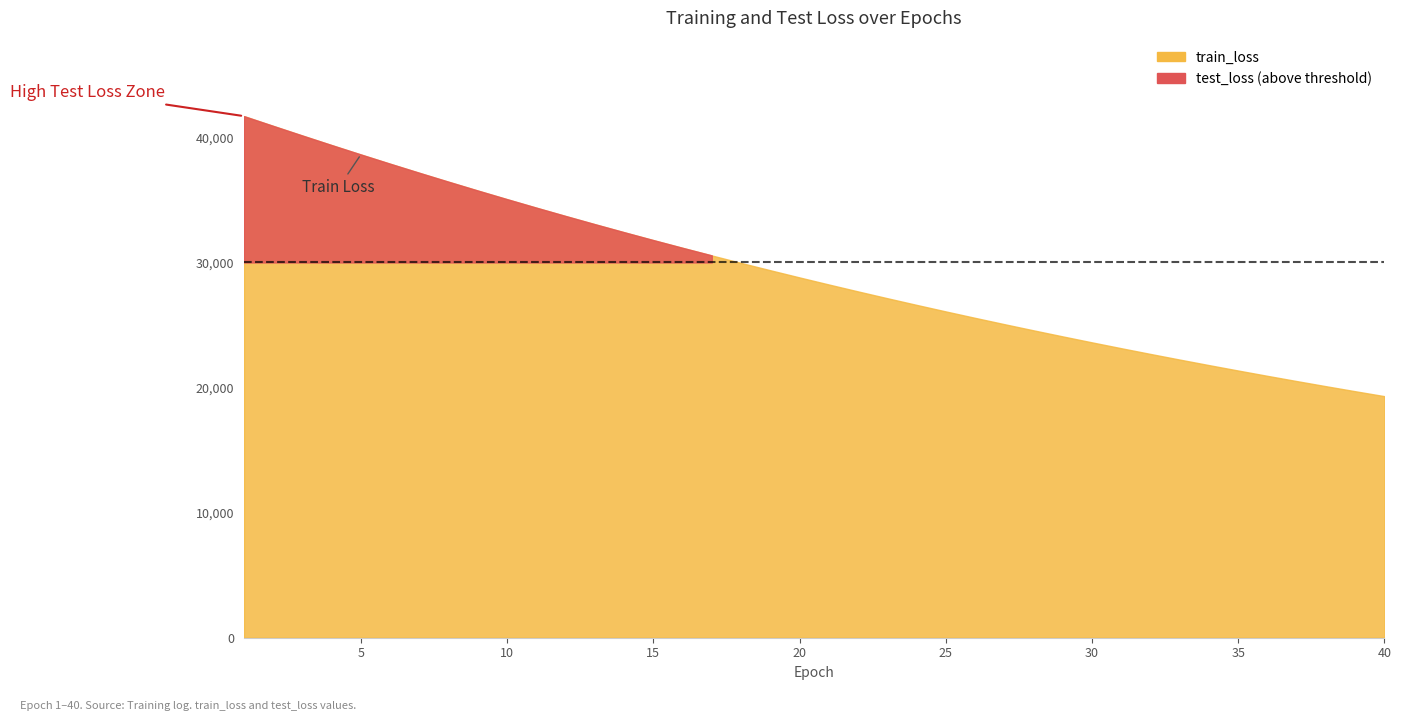

At which label does train_loss reach its minimum?

40